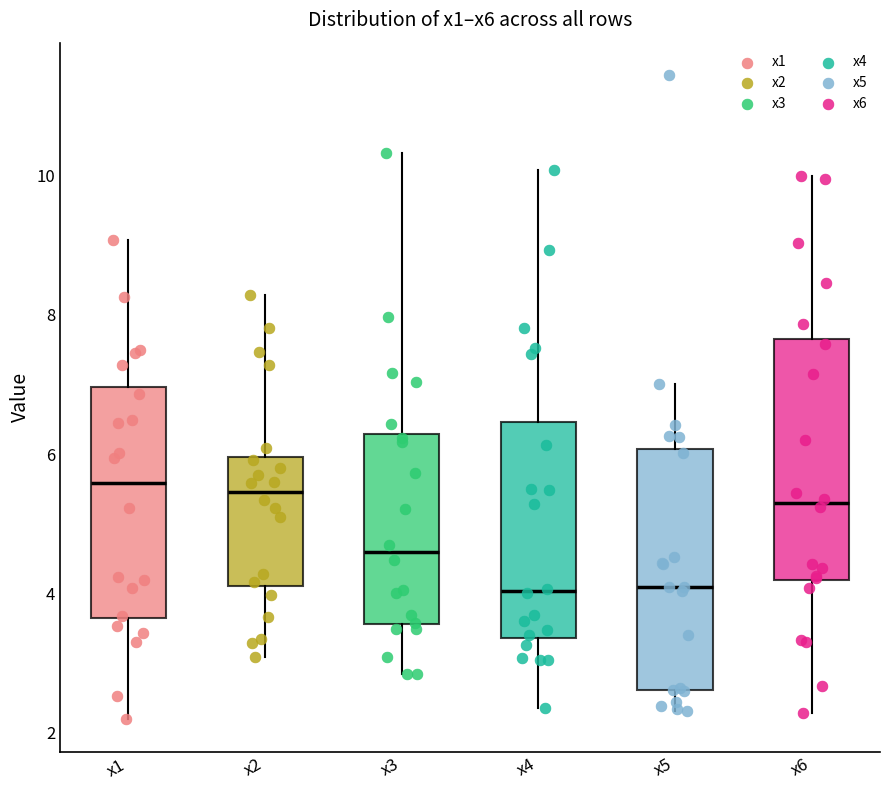

Reading left to right, read every box against the y-axis: the position of its median line, the range the box covers, and the ends of its whiskers. The values are not printed on the chart, so give them approximately, as read against the axis.

x1: median 5.6, box 3.6 to 7.0, whiskers 2.2 to 9.0
x2: median 5.4, box 4.2 to 6.0, whiskers 3.0 to 8.2
x3: median 4.6, box 3.6 to 6.2, whiskers 2.8 to 10.4
x4: median 4.0, box 3.4 to 6.4, whiskers 2.4 to 10.0
x5: median 4.0, box 2.6 to 6.0, whiskers 2.4 to 7.0
x6: median 5.2, box 4.2 to 7.6, whiskers 2.2 to 10.0